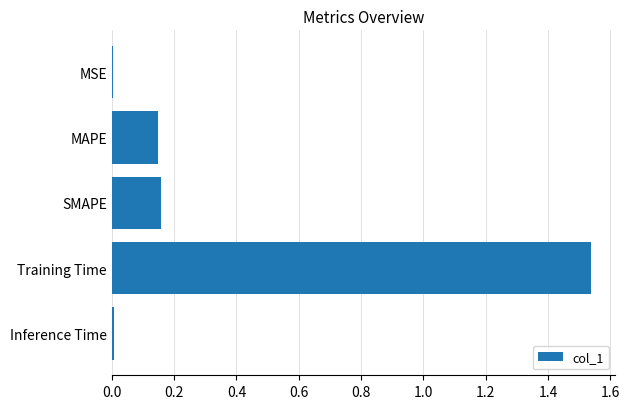

True or false: the data shows 1.0 at Training Time.

False